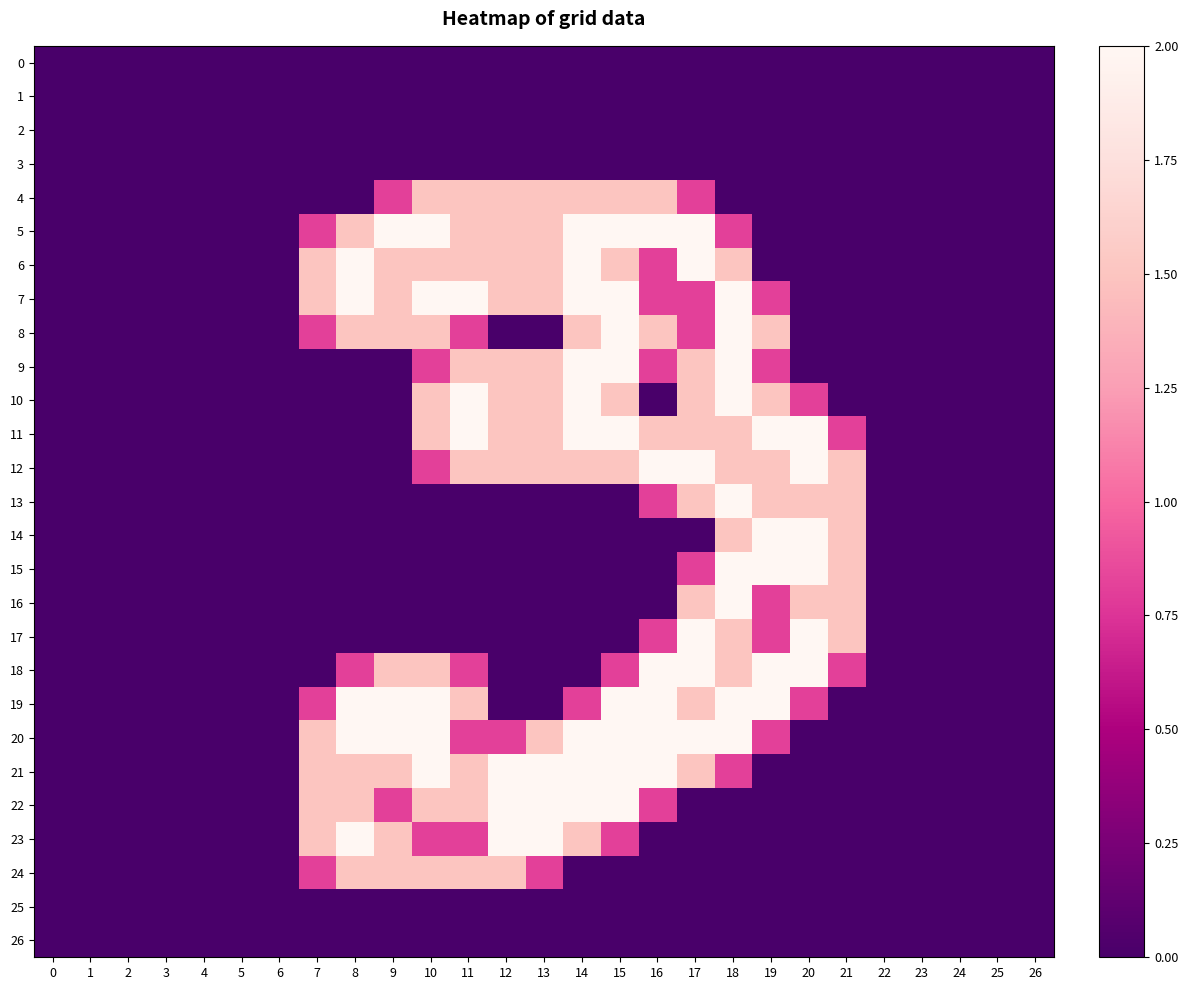

Reading left to right, list all the values displayed in this chart.

0: 0=0.0	1=0.0	2=0.0	3=0.0	4=0.0	5=0.0	6=0.0	7=0.0	8=0.0	9=0.0	10=0.0	11=0.0	12=0.0	13=0.0	14=0.0	15=0.0	16=0.0	17=0.0	18=0.0	19=0.0	20=0.0	21=0.0	22=0.0	23=0.0	24=0.0	25=0.0	26=0.0
1: 0=0.0	1=0.0	2=0.0	3=0.0	4=0.0	5=0.0	6=0.0	7=0.0	8=0.0	9=0.0	10=0.0	11=0.0	12=0.0	13=0.0	14=0.0	15=0.0	16=0.0	17=0.0	18=0.0	19=0.0	20=0.0	21=0.0	22=0.0	23=0.0	24=0.0	25=0.0	26=0.0
2: 0=0.0	1=0.0	2=0.0	3=0.0	4=0.0	5=0.0	6=0.0	7=0.0	8=0.0	9=0.0	10=0.0	11=0.0	12=0.0	13=0.0	14=0.0	15=0.0	16=0.0	17=0.0	18=0.0	19=0.0	20=0.0	21=0.0	22=0.0	23=0.0	24=0.0	25=0.0	26=0.0
3: 0=0.0	1=0.0	2=0.0	3=0.0	4=0.0	5=0.0	6=0.0	7=0.0	8=0.0	9=0.0	10=0.0	11=0.0	12=0.0	13=0.0	14=0.0	15=0.0	16=0.0	17=0.0	18=0.0	19=0.0	20=0.0	21=0.0	22=0.0	23=0.0	24=0.0	25=0.0	26=0.0
4: 0=0.0	1=0.0	2=0.0	3=0.0	4=0.0	5=0.0	6=0.0	7=0.0	8=0.0	9=0.8	10=1.5	11=1.5	12=1.5	13=1.5	14=1.5	15=1.5	16=1.5	17=0.8	18=0.0	19=0.0	20=0.0	21=0.0	22=0.0	23=0.0	24=0.0	25=0.0	26=0.0
5: 0=0.0	1=0.0	2=0.0	3=0.0	4=0.0	5=0.0	6=0.0	7=0.8	8=1.5	9=2.0	10=2.0	11=1.5	12=1.5	13=1.5	14=2.0	15=2.0	16=2.0	17=2.0	18=0.8	19=0.0	20=0.0	21=0.0	22=0.0	23=0.0	24=0.0	25=0.0	26=0.0
6: 0=0.0	1=0.0	2=0.0	3=0.0	4=0.0	5=0.0	6=0.0	7=1.5	8=2.0	9=1.5	10=1.5	11=1.5	12=1.5	13=1.5	14=2.0	15=1.5	16=0.8	17=2.0	18=1.5	19=0.0	20=0.0	21=0.0	22=0.0	23=0.0	24=0.0	25=0.0	26=0.0
7: 0=0.0	1=0.0	2=0.0	3=0.0	4=0.0	5=0.0	6=0.0	7=1.5	8=2.0	9=1.5	10=2.0	11=2.0	12=1.5	13=1.5	14=2.0	15=2.0	16=0.8	17=0.8	18=2.0	19=0.8	20=0.0	21=0.0	22=0.0	23=0.0	24=0.0	25=0.0	26=0.0
8: 0=0.0	1=0.0	2=0.0	3=0.0	4=0.0	5=0.0	6=0.0	7=0.8	8=1.5	9=1.5	10=1.5	11=0.8	12=0.0	13=0.0	14=1.5	15=2.0	16=1.5	17=0.8	18=2.0	19=1.5	20=0.0	21=0.0	22=0.0	23=0.0	24=0.0	25=0.0	26=0.0
9: 0=0.0	1=0.0	2=0.0	3=0.0	4=0.0	5=0.0	6=0.0	7=0.0	8=0.0	9=0.0	10=0.8	11=1.5	12=1.5	13=1.5	14=2.0	15=2.0	16=0.8	17=1.5	18=2.0	19=0.8	20=0.0	21=0.0	22=0.0	23=0.0	24=0.0	25=0.0	26=0.0
10: 0=0.0	1=0.0	2=0.0	3=0.0	4=0.0	5=0.0	6=0.0	7=0.0	8=0.0	9=0.0	10=1.5	11=2.0	12=1.5	13=1.5	14=2.0	15=1.5	16=0.0	17=1.5	18=2.0	19=1.5	20=0.8	21=0.0	22=0.0	23=0.0	24=0.0	25=0.0	26=0.0
11: 0=0.0	1=0.0	2=0.0	3=0.0	4=0.0	5=0.0	6=0.0	7=0.0	8=0.0	9=0.0	10=1.5	11=2.0	12=1.5	13=1.5	14=2.0	15=2.0	16=1.5	17=1.5	18=1.5	19=2.0	20=2.0	21=0.8	22=0.0	23=0.0	24=0.0	25=0.0	26=0.0
12: 0=0.0	1=0.0	2=0.0	3=0.0	4=0.0	5=0.0	6=0.0	7=0.0	8=0.0	9=0.0	10=0.8	11=1.5	12=1.5	13=1.5	14=1.5	15=1.5	16=2.0	17=2.0	18=1.5	19=1.5	20=2.0	21=1.5	22=0.0	23=0.0	24=0.0	25=0.0	26=0.0
13: 0=0.0	1=0.0	2=0.0	3=0.0	4=0.0	5=0.0	6=0.0	7=0.0	8=0.0	9=0.0	10=0.0	11=0.0	12=0.0	13=0.0	14=0.0	15=0.0	16=0.8	17=1.5	18=2.0	19=1.5	20=1.5	21=1.5	22=0.0	23=0.0	24=0.0	25=0.0	26=0.0
14: 0=0.0	1=0.0	2=0.0	3=0.0	4=0.0	5=0.0	6=0.0	7=0.0	8=0.0	9=0.0	10=0.0	11=0.0	12=0.0	13=0.0	14=0.0	15=0.0	16=0.0	17=0.0	18=1.5	19=2.0	20=2.0	21=1.5	22=0.0	23=0.0	24=0.0	25=0.0	26=0.0
15: 0=0.0	1=0.0	2=0.0	3=0.0	4=0.0	5=0.0	6=0.0	7=0.0	8=0.0	9=0.0	10=0.0	11=0.0	12=0.0	13=0.0	14=0.0	15=0.0	16=0.0	17=0.8	18=2.0	19=2.0	20=2.0	21=1.5	22=0.0	23=0.0	24=0.0	25=0.0	26=0.0
16: 0=0.0	1=0.0	2=0.0	3=0.0	4=0.0	5=0.0	6=0.0	7=0.0	8=0.0	9=0.0	10=0.0	11=0.0	12=0.0	13=0.0	14=0.0	15=0.0	16=0.0	17=1.5	18=2.0	19=0.8	20=1.5	21=1.5	22=0.0	23=0.0	24=0.0	25=0.0	26=0.0
17: 0=0.0	1=0.0	2=0.0	3=0.0	4=0.0	5=0.0	6=0.0	7=0.0	8=0.0	9=0.0	10=0.0	11=0.0	12=0.0	13=0.0	14=0.0	15=0.0	16=0.8	17=2.0	18=1.5	19=0.8	20=2.0	21=1.5	22=0.0	23=0.0	24=0.0	25=0.0	26=0.0
18: 0=0.0	1=0.0	2=0.0	3=0.0	4=0.0	5=0.0	6=0.0	7=0.0	8=0.8	9=1.5	10=1.5	11=0.8	12=0.0	13=0.0	14=0.0	15=0.8	16=2.0	17=2.0	18=1.5	19=2.0	20=2.0	21=0.8	22=0.0	23=0.0	24=0.0	25=0.0	26=0.0
19: 0=0.0	1=0.0	2=0.0	3=0.0	4=0.0	5=0.0	6=0.0	7=0.8	8=2.0	9=2.0	10=2.0	11=1.5	12=0.0	13=0.0	14=0.8	15=2.0	16=2.0	17=1.5	18=2.0	19=2.0	20=0.8	21=0.0	22=0.0	23=0.0	24=0.0	25=0.0	26=0.0
20: 0=0.0	1=0.0	2=0.0	3=0.0	4=0.0	5=0.0	6=0.0	7=1.5	8=2.0	9=2.0	10=2.0	11=0.8	12=0.8	13=1.5	14=2.0	15=2.0	16=2.0	17=2.0	18=2.0	19=0.8	20=0.0	21=0.0	22=0.0	23=0.0	24=0.0	25=0.0	26=0.0
21: 0=0.0	1=0.0	2=0.0	3=0.0	4=0.0	5=0.0	6=0.0	7=1.5	8=1.5	9=1.5	10=2.0	11=1.5	12=2.0	13=2.0	14=2.0	15=2.0	16=2.0	17=1.5	18=0.8	19=0.0	20=0.0	21=0.0	22=0.0	23=0.0	24=0.0	25=0.0	26=0.0
22: 0=0.0	1=0.0	2=0.0	3=0.0	4=0.0	5=0.0	6=0.0	7=1.5	8=1.5	9=0.8	10=1.5	11=1.5	12=2.0	13=2.0	14=2.0	15=2.0	16=0.8	17=0.0	18=0.0	19=0.0	20=0.0	21=0.0	22=0.0	23=0.0	24=0.0	25=0.0	26=0.0
23: 0=0.0	1=0.0	2=0.0	3=0.0	4=0.0	5=0.0	6=0.0	7=1.5	8=2.0	9=1.5	10=0.8	11=0.8	12=2.0	13=2.0	14=1.5	15=0.8	16=0.0	17=0.0	18=0.0	19=0.0	20=0.0	21=0.0	22=0.0	23=0.0	24=0.0	25=0.0	26=0.0
24: 0=0.0	1=0.0	2=0.0	3=0.0	4=0.0	5=0.0	6=0.0	7=0.8	8=1.5	9=1.5	10=1.5	11=1.5	12=1.5	13=0.8	14=0.0	15=0.0	16=0.0	17=0.0	18=0.0	19=0.0	20=0.0	21=0.0	22=0.0	23=0.0	24=0.0	25=0.0	26=0.0
25: 0=0.0	1=0.0	2=0.0	3=0.0	4=0.0	5=0.0	6=0.0	7=0.0	8=0.0	9=0.0	10=0.0	11=0.0	12=0.0	13=0.0	14=0.0	15=0.0	16=0.0	17=0.0	18=0.0	19=0.0	20=0.0	21=0.0	22=0.0	23=0.0	24=0.0	25=0.0	26=0.0
26: 0=0.0	1=0.0	2=0.0	3=0.0	4=0.0	5=0.0	6=0.0	7=0.0	8=0.0	9=0.0	10=0.0	11=0.0	12=0.0	13=0.0	14=0.0	15=0.0	16=0.0	17=0.0	18=0.0	19=0.0	20=0.0	21=0.0	22=0.0	23=0.0	24=0.0	25=0.0	26=0.0